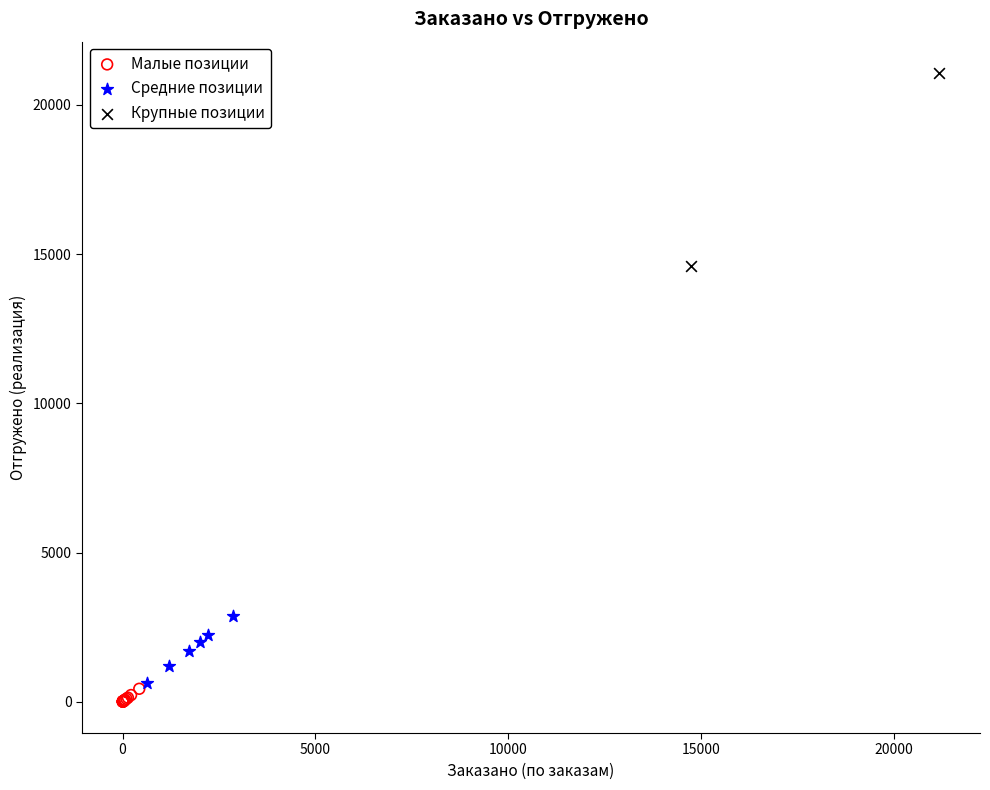

Which series has the largest Y range (max minus min)?

Крупные позиции